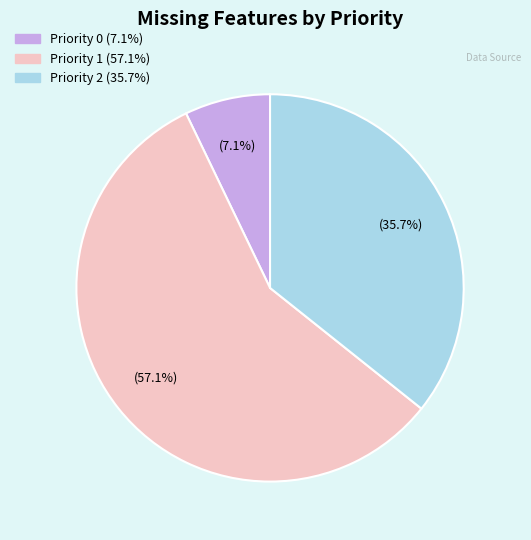

Does any single category account for the majority?

Yes